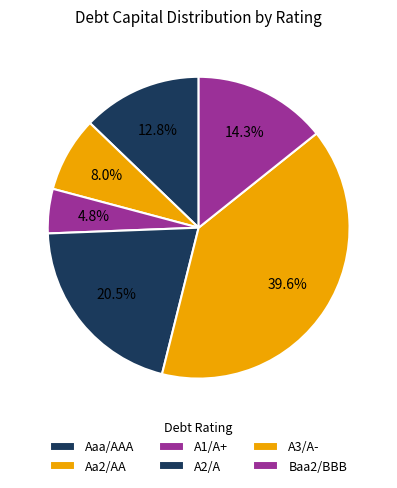

To the nearest percent, what is the average slice percentage?

17%